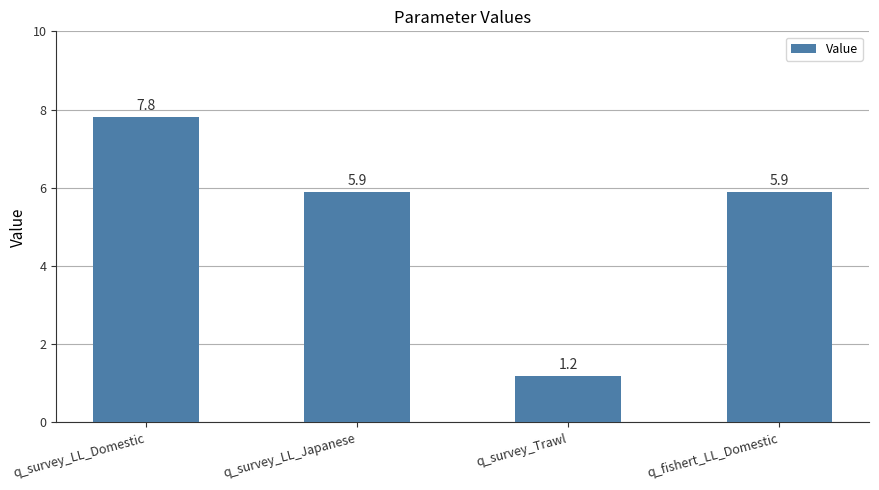

Are the bars horizontal?

No